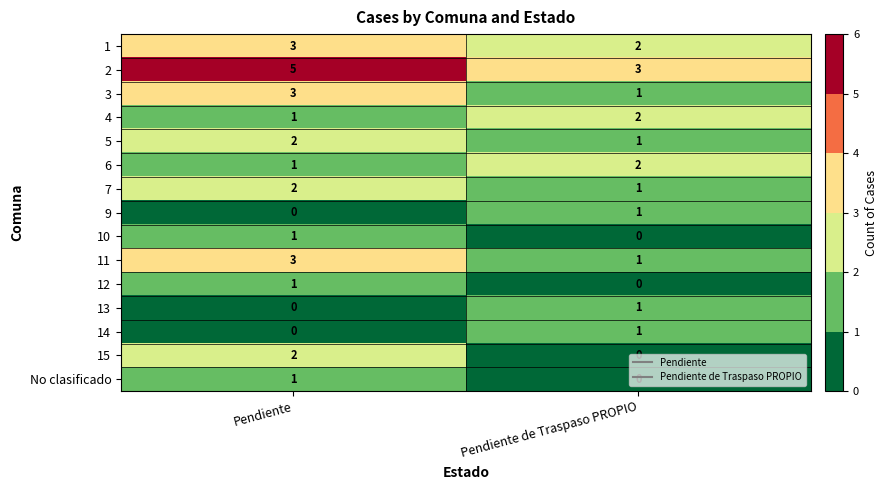

What is the average value of the 2 series?

4